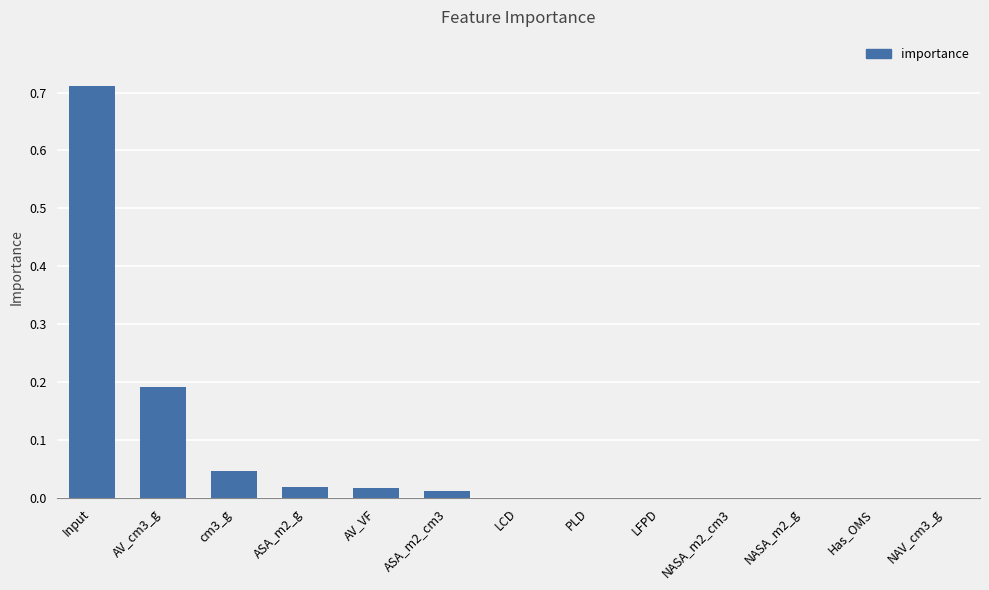

Between cm3_g and ASA_m2_g, which is larger?

cm3_g